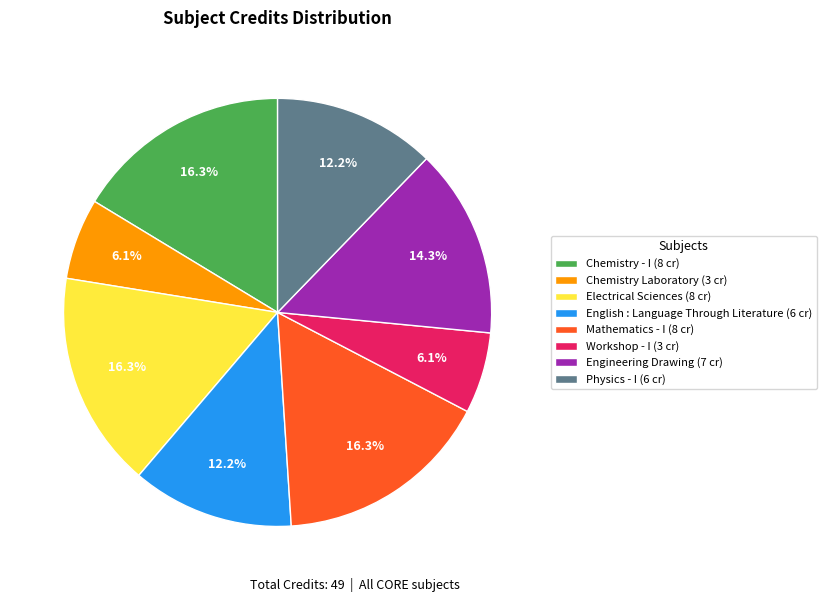

To the nearest percent, what percentage of the pie is Chemistry Laboratory?

6%